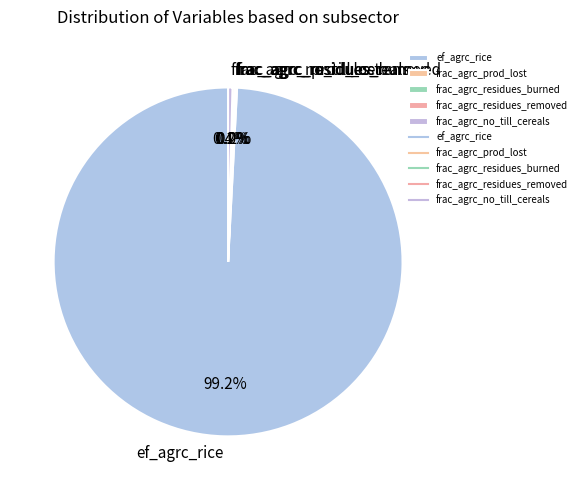

How much of the chart is everything except ef_agrc_rice?

0.8%